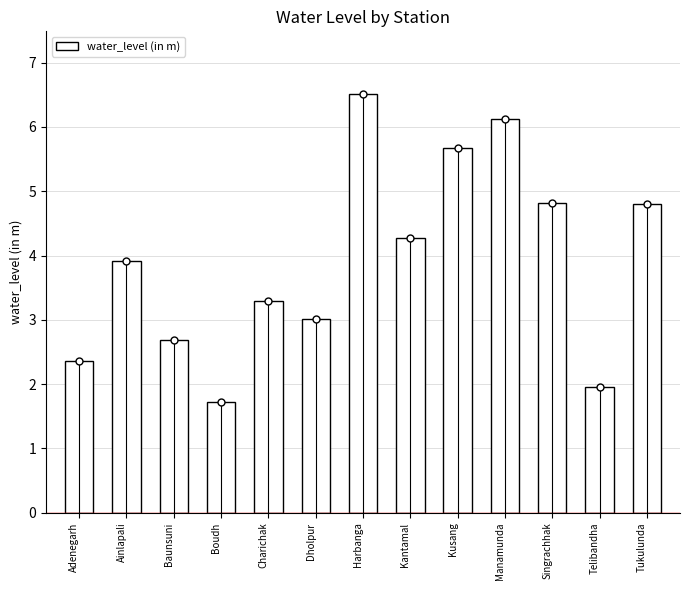

What is the ratio of the value at Dholpur to the value at Manamunda?

0.5